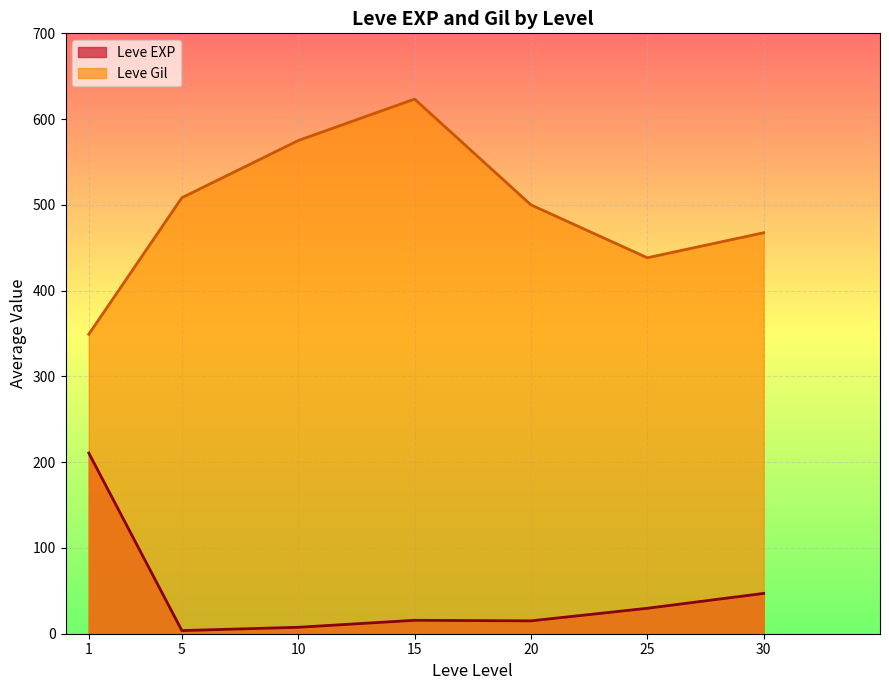

Which series has the widest spread of values?

Leve Gil